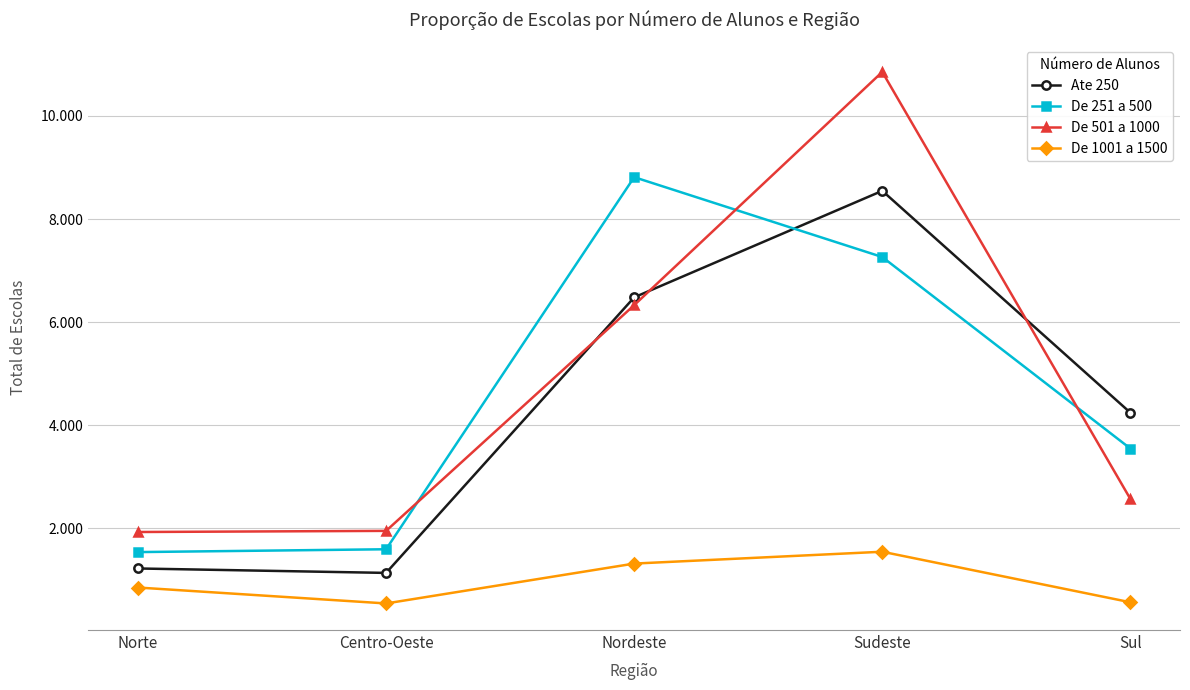

Which series has the largest range (max minus min)?

De 501 a 1000